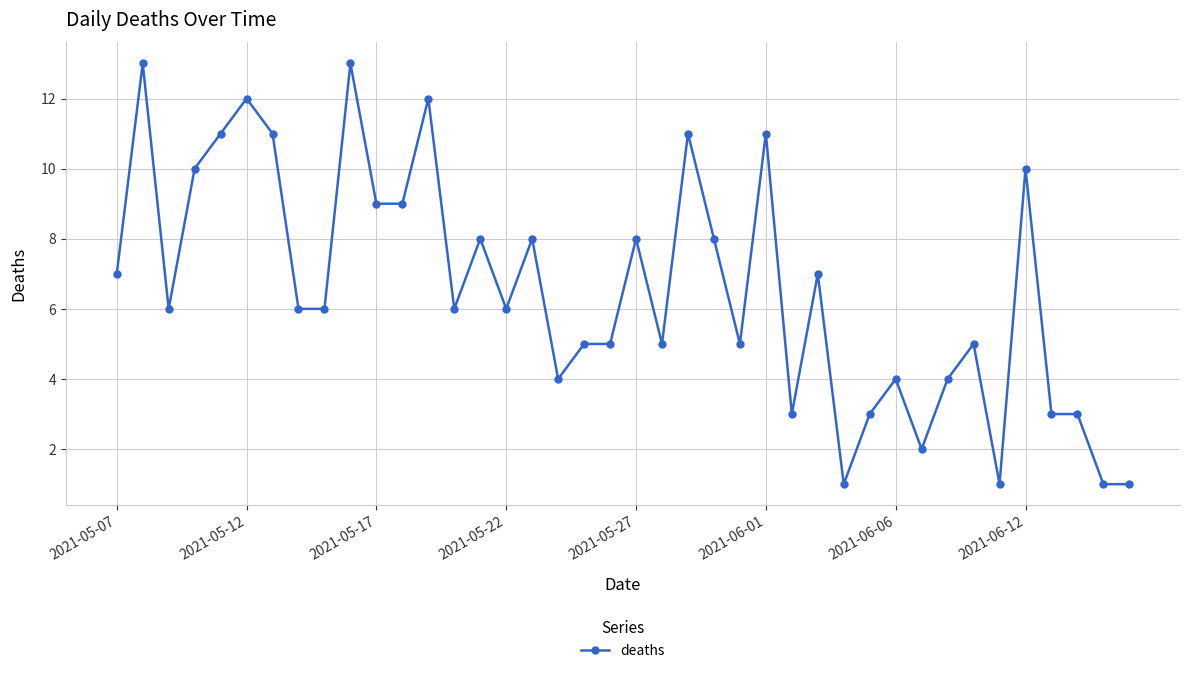

How many lines are shown in the chart?

1